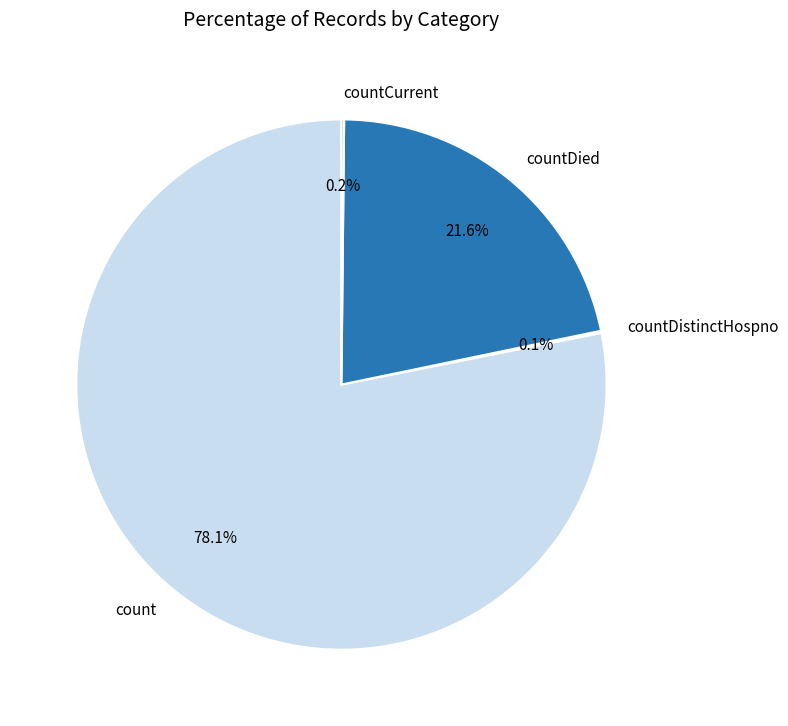

What is the majority slice?

count